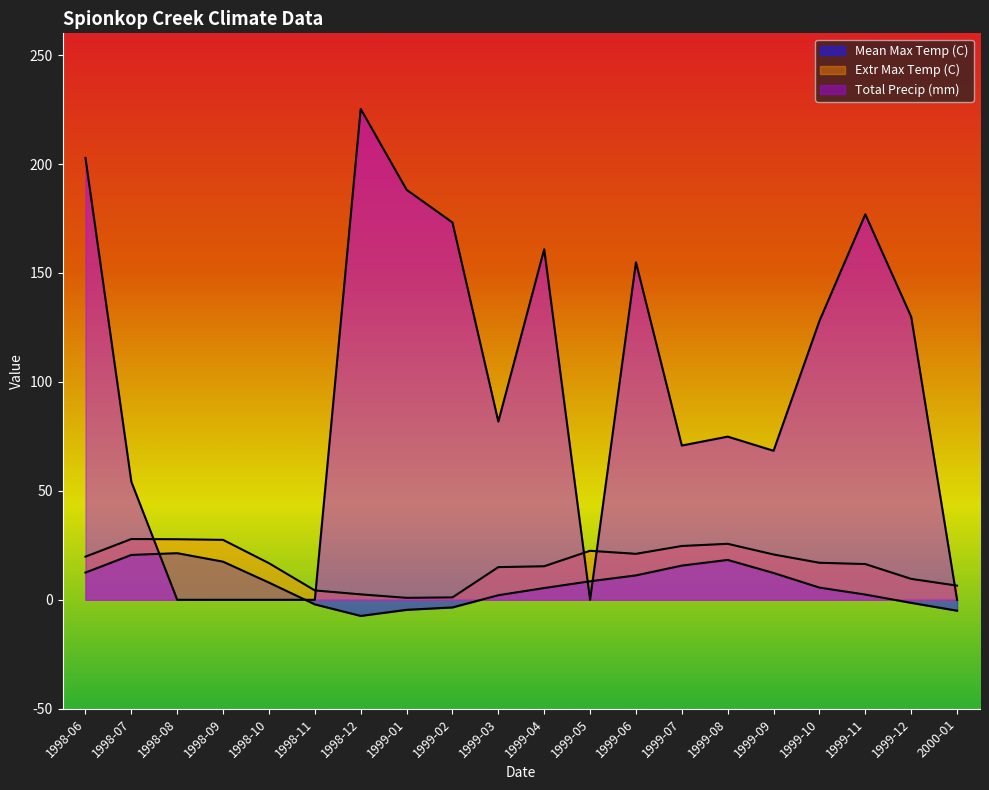

What position from the right is 1998-07?

19